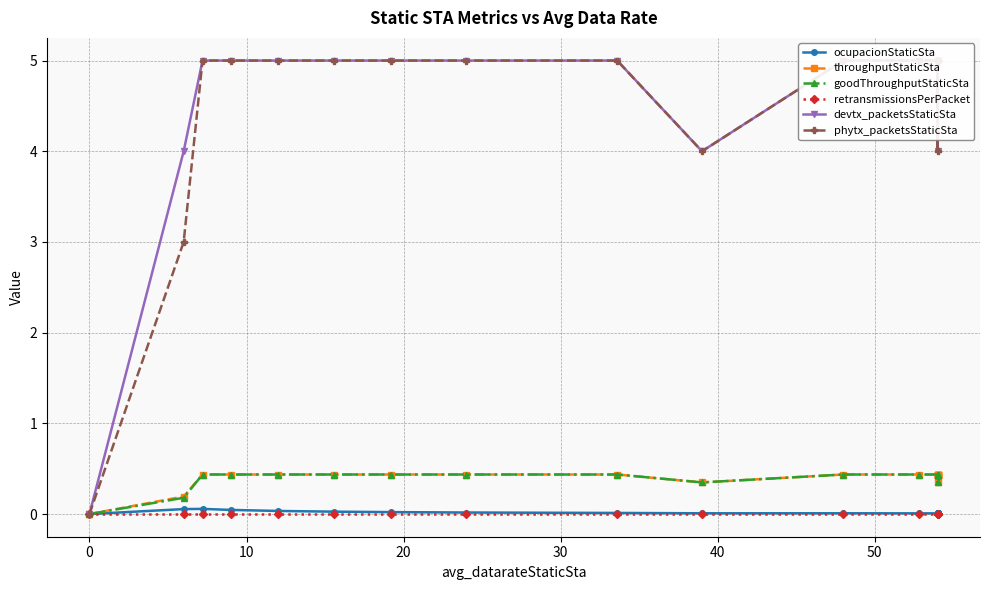

True or false: ocupacionStaticSta and retransmissionsPerPacket intersect in this chart.

False